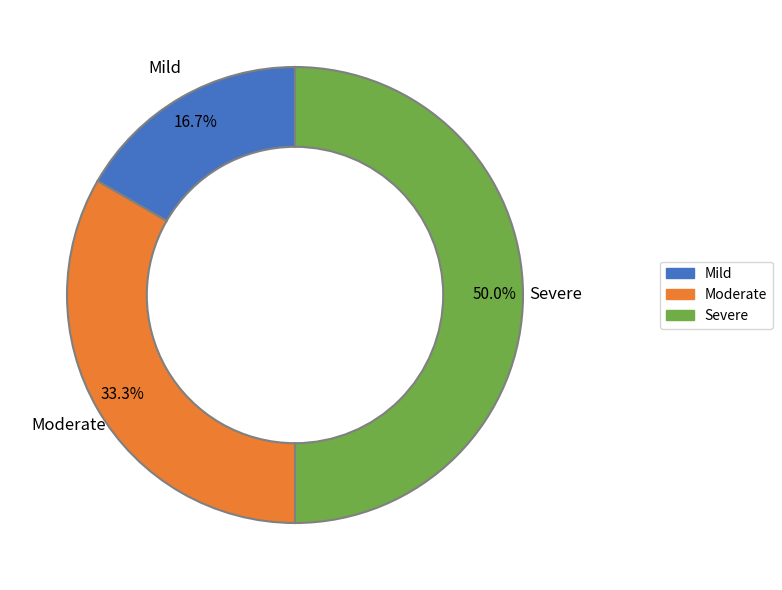

What portion of the pie excludes Severe?

50.0%